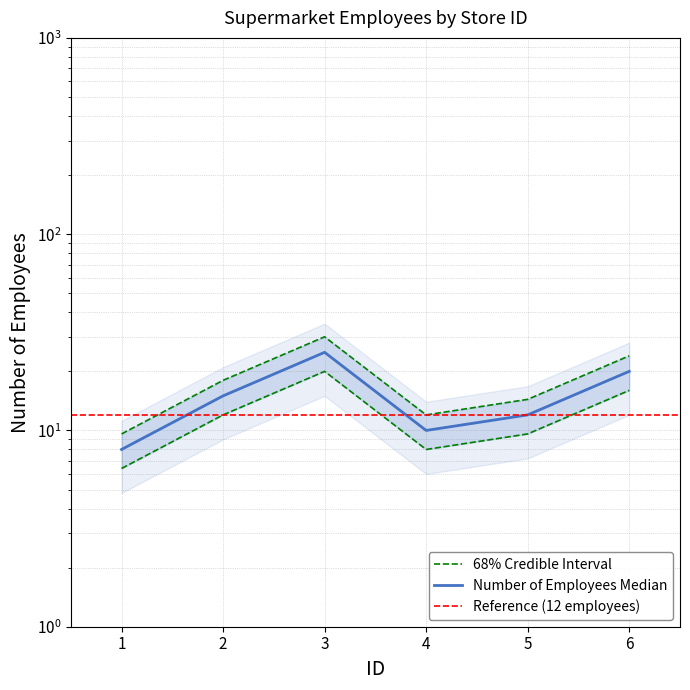

Rank the categories by value from lowest to highest.

1, 4, 5, 2, 6, 3